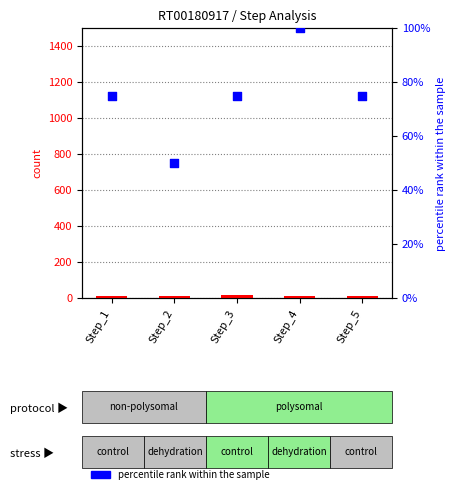

Which series has the largest total across all categories?

percentile rank within the sample